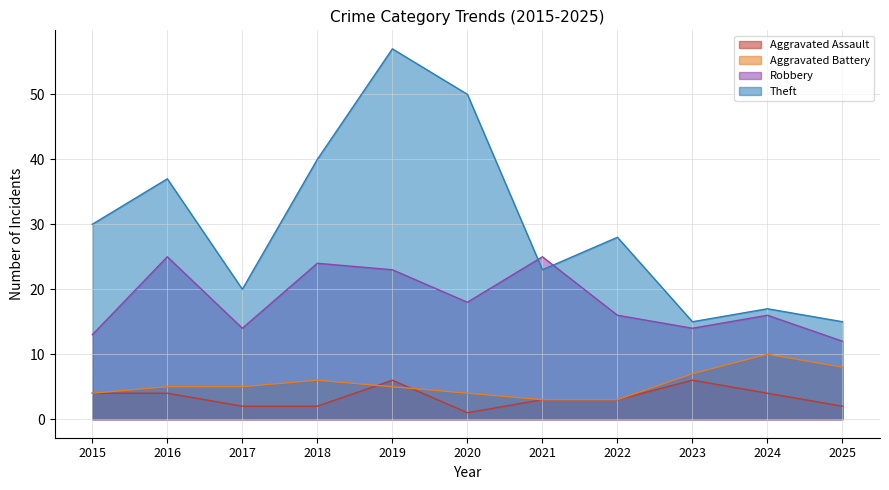

Read the Aggravated Assault value at 2019.

6